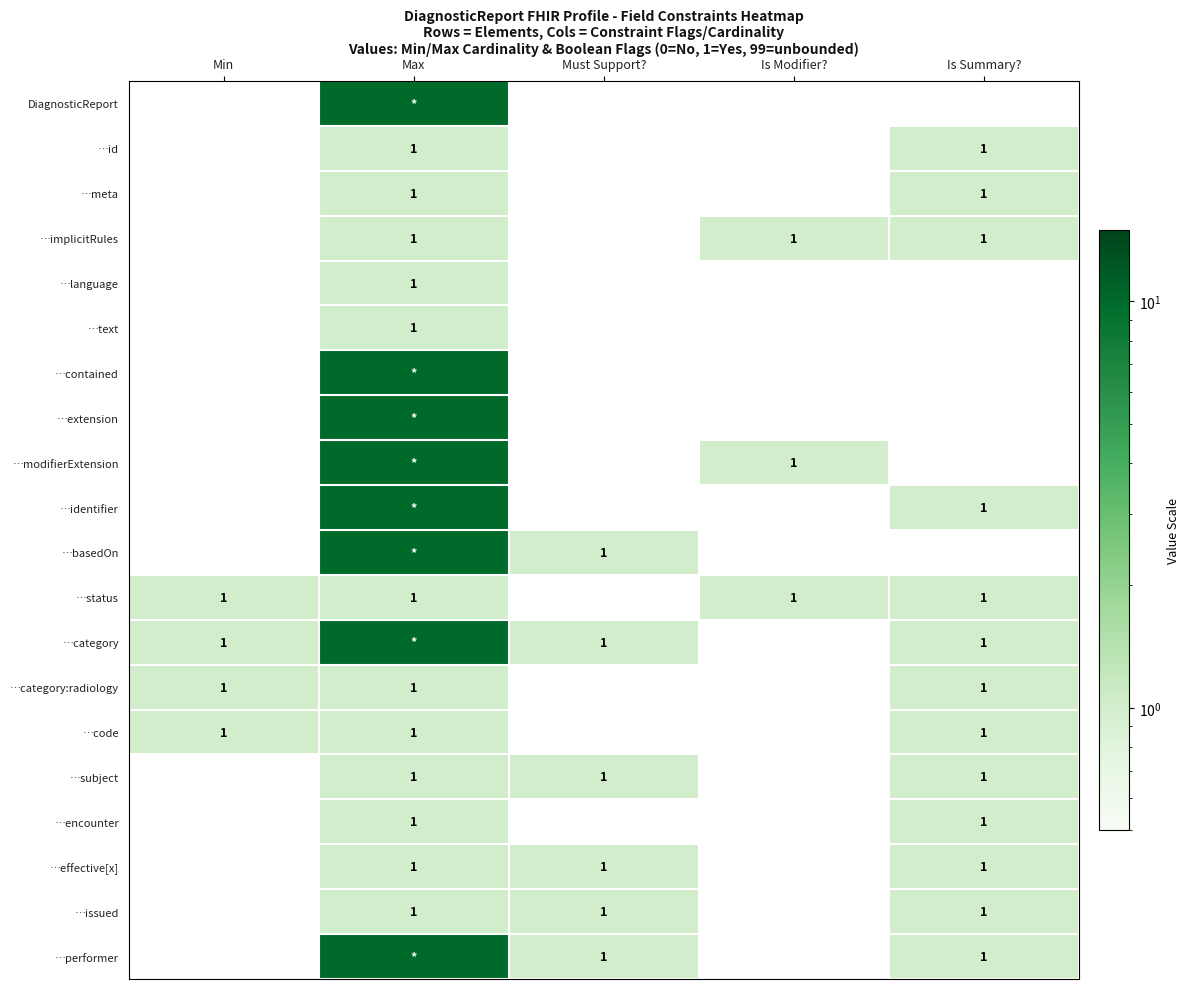

What is the total value across all series at Min?

4